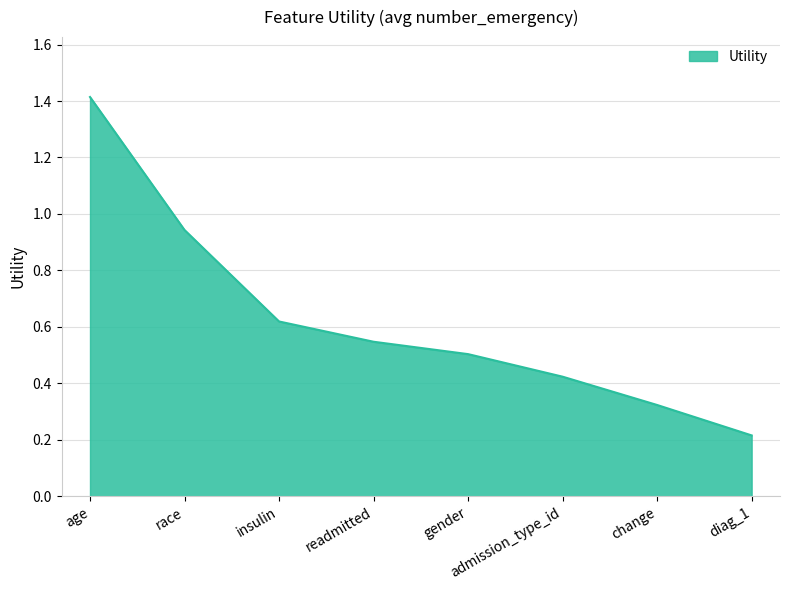

Does the chart have visible grid lines?

Yes